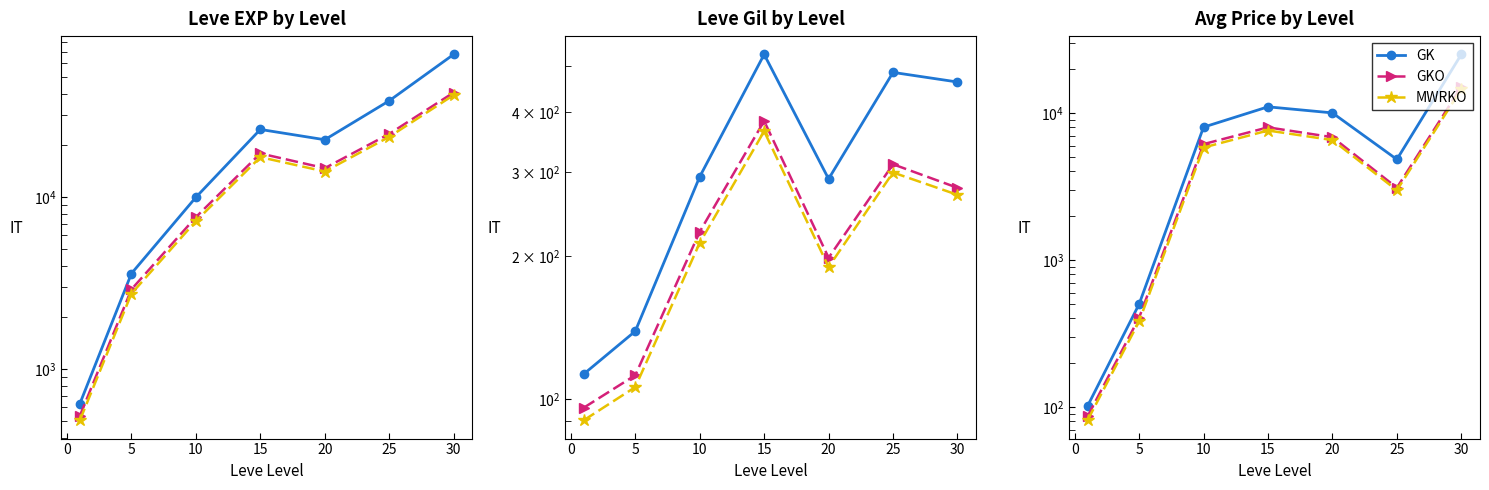

Is the value of GK at 15 greater than the value of MWRKO at −5?

Yes